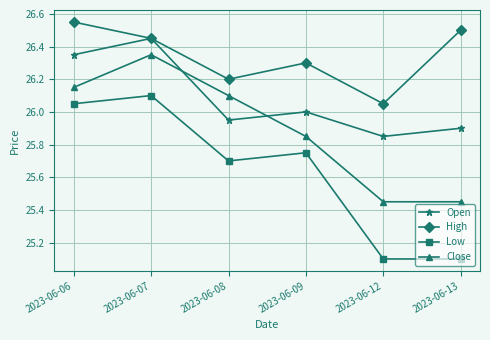

At which category is the sum across all series the highest?

2023-06-07